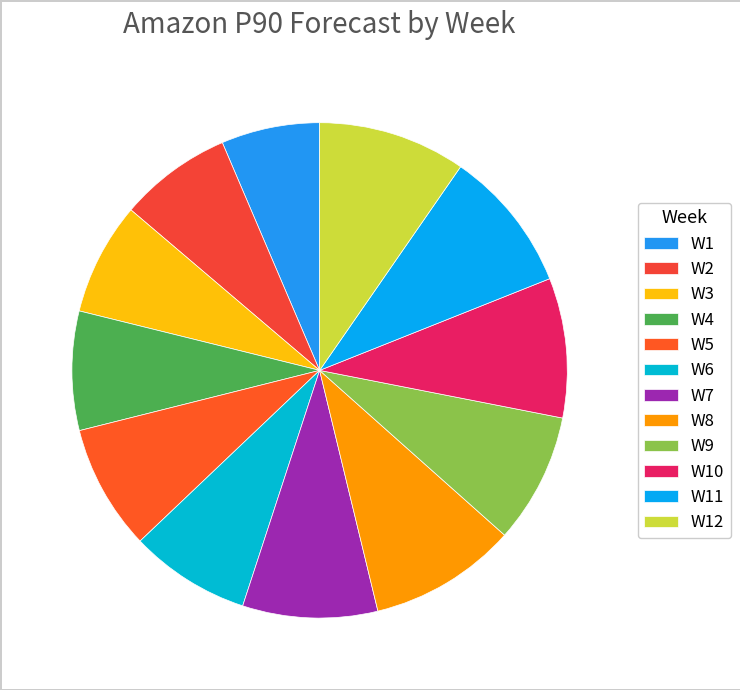

Count the number of slices in the pie.

12